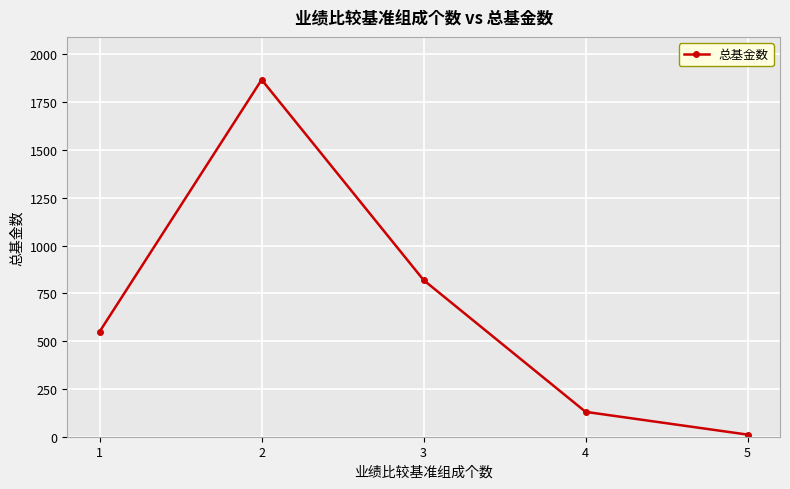

Approximately how many times larger is the value at 3 compared to 1?

1.5